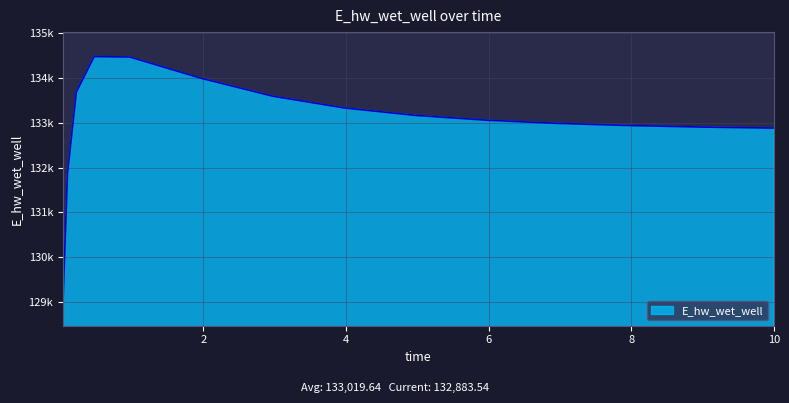

Rank the categories by value from lowest to highest.

0.03125, 0.09375, 10.0, 9.96875, 8.96875, 7.96875, 6.96875, 5.96875, 4.96875, 3.96875, 2.96875, 0.21875, 1.96875, 0.96875, 0.46875